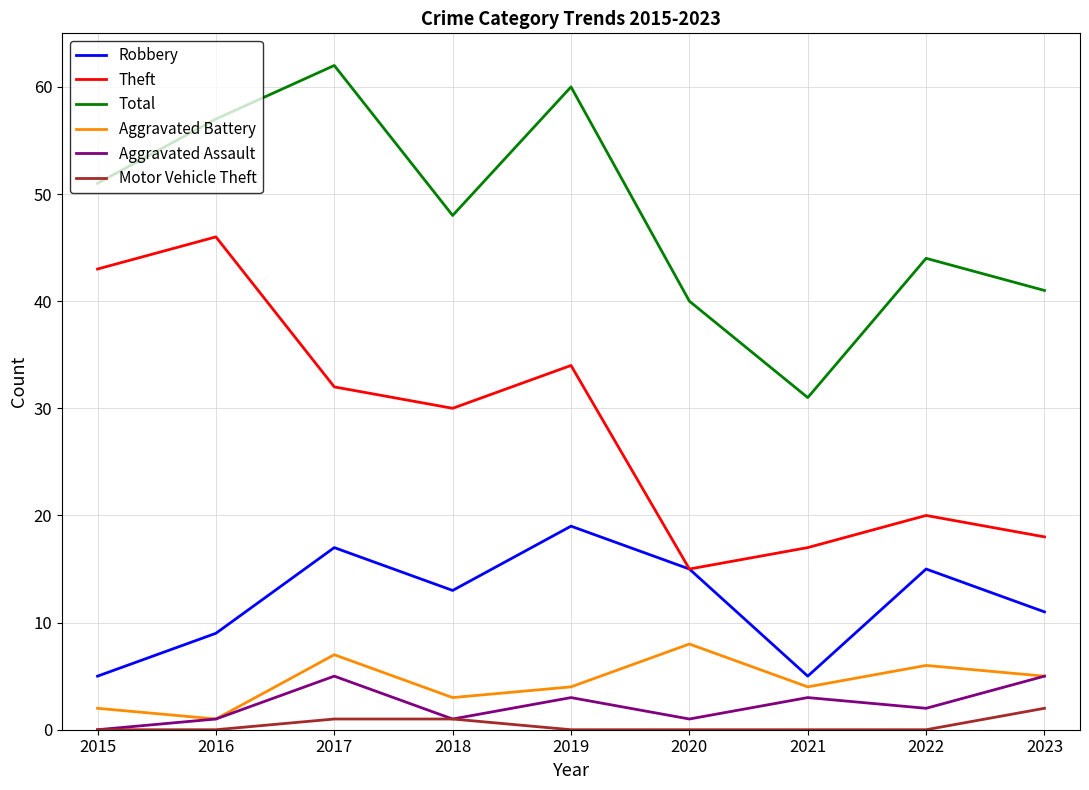

At which category is the sum across all series the highest?

2017